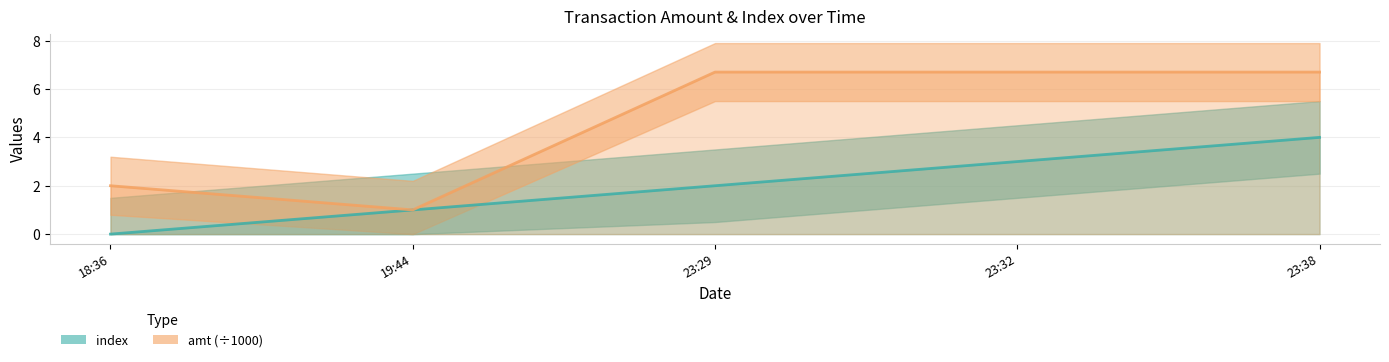

At which category is the sum across all series the highest?

23:38